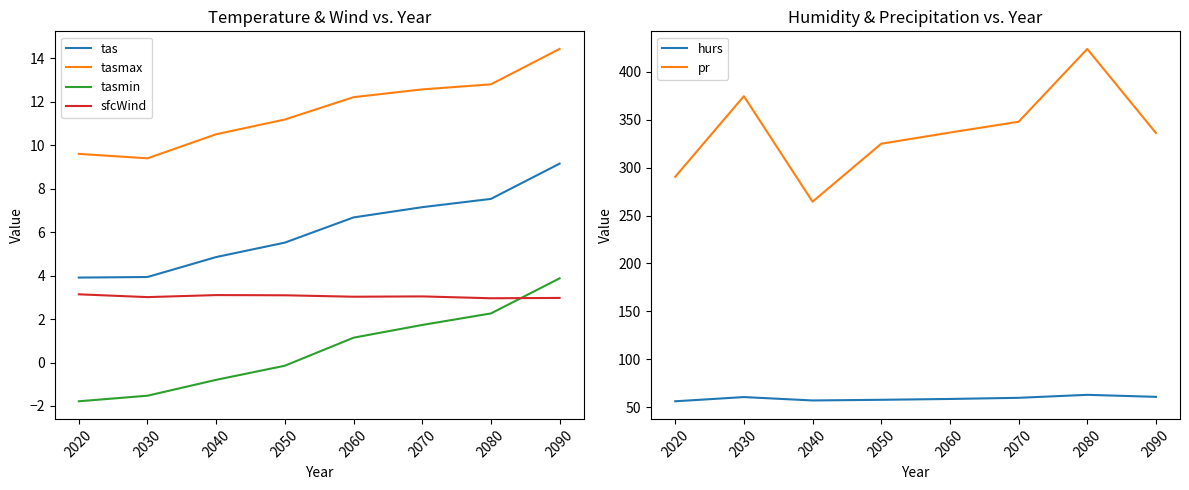

Rank the series at 2080 from lowest to highest value.

tasmin, sfcWind, tas, tasmax, hurs, pr